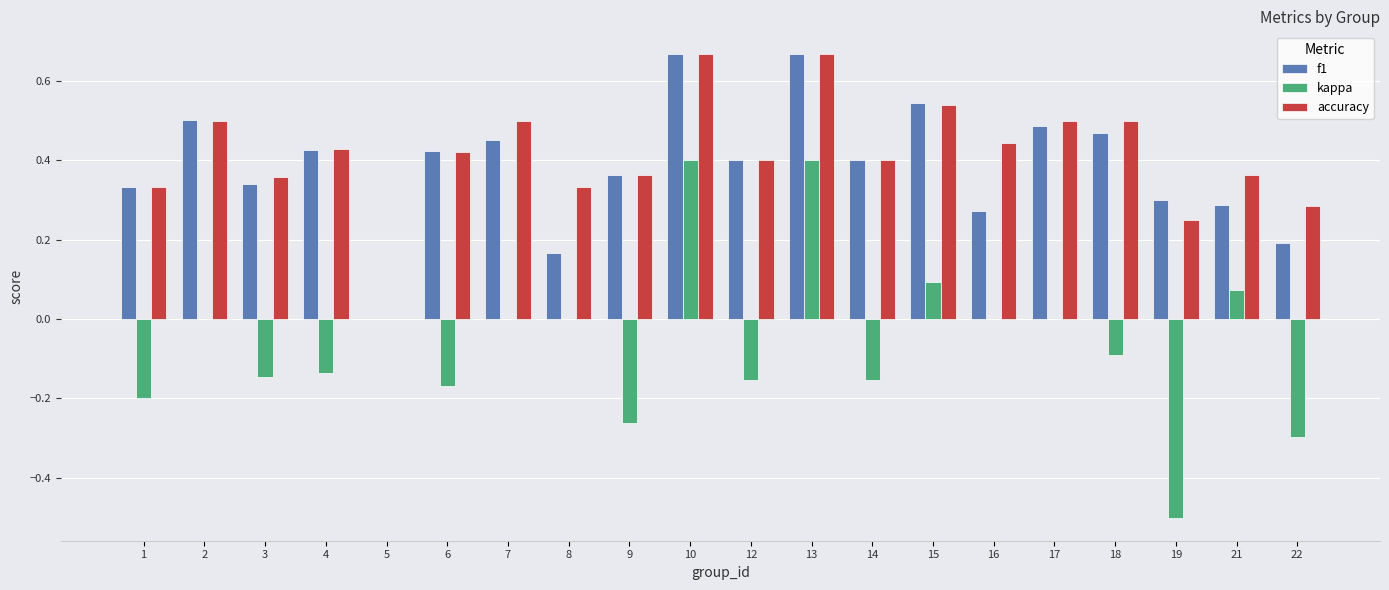

True or false: f1 has a value of 0.1 at 8.

False